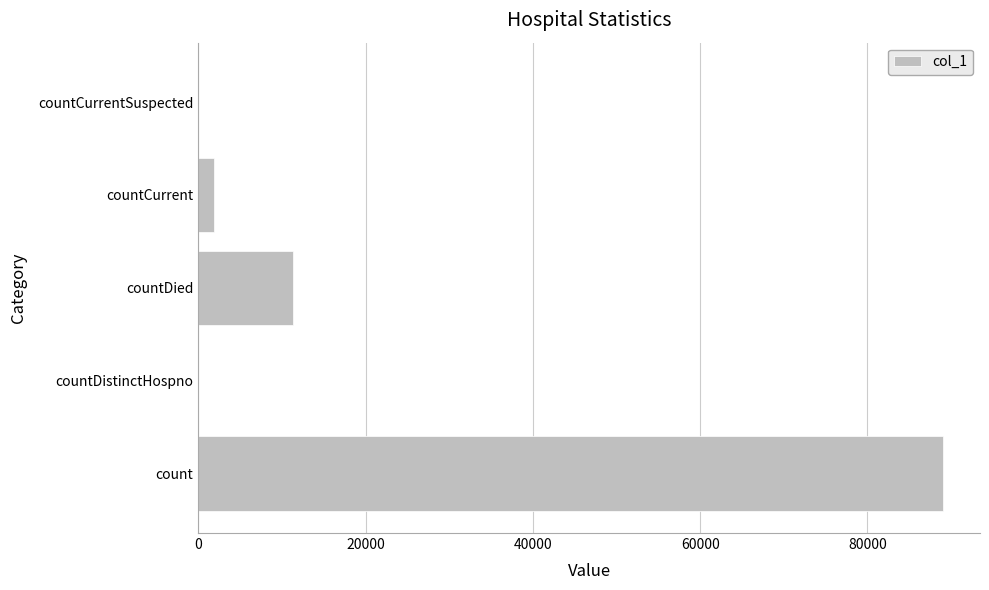

The value at count is 116995. True or false?

False